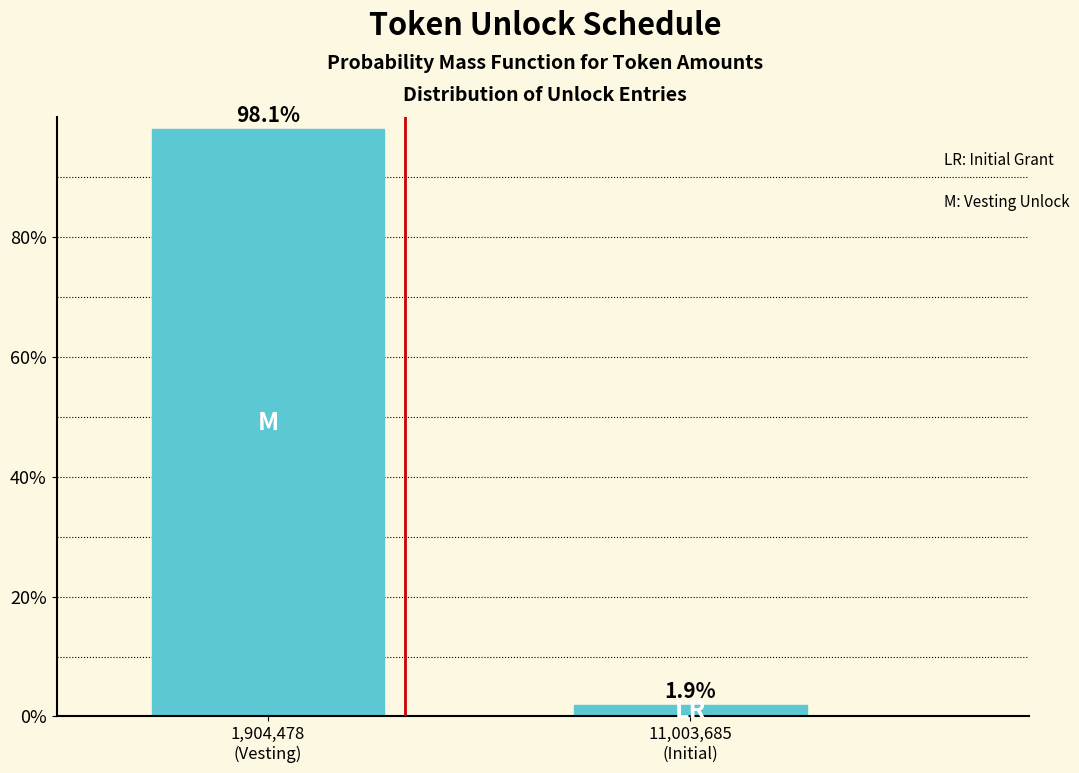

Reading right to left, extract all data points from this chart.

1.9	98.1